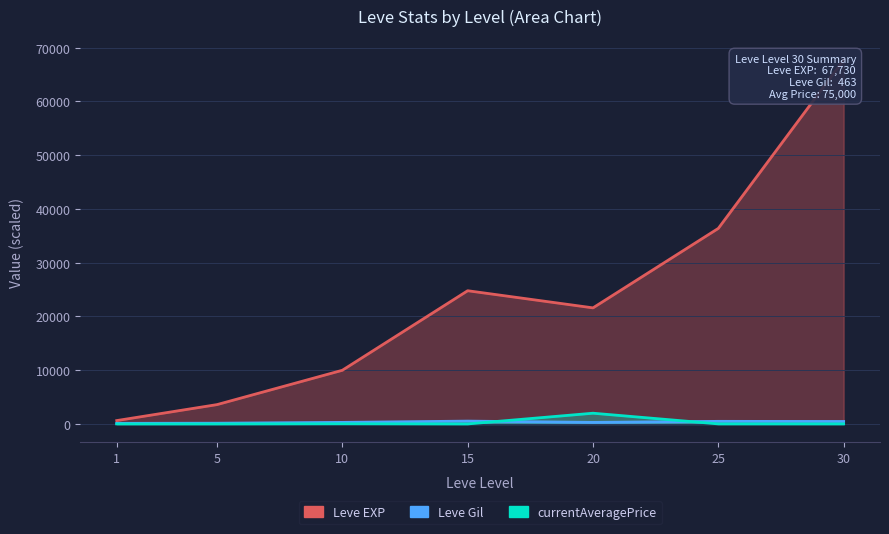

What are all the series names shown in the legend?

Leve EXP, Leve Gil, currentAveragePrice